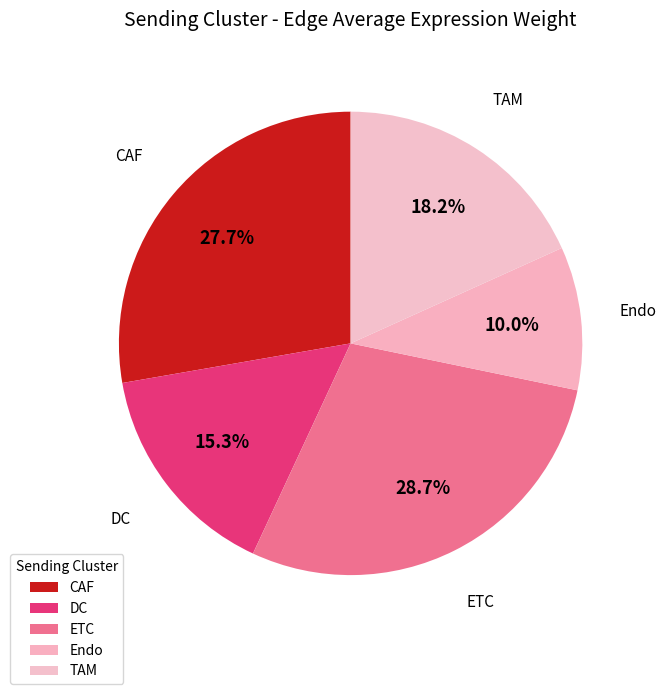

Combined, do TAM and CAF account for over 50%?

No